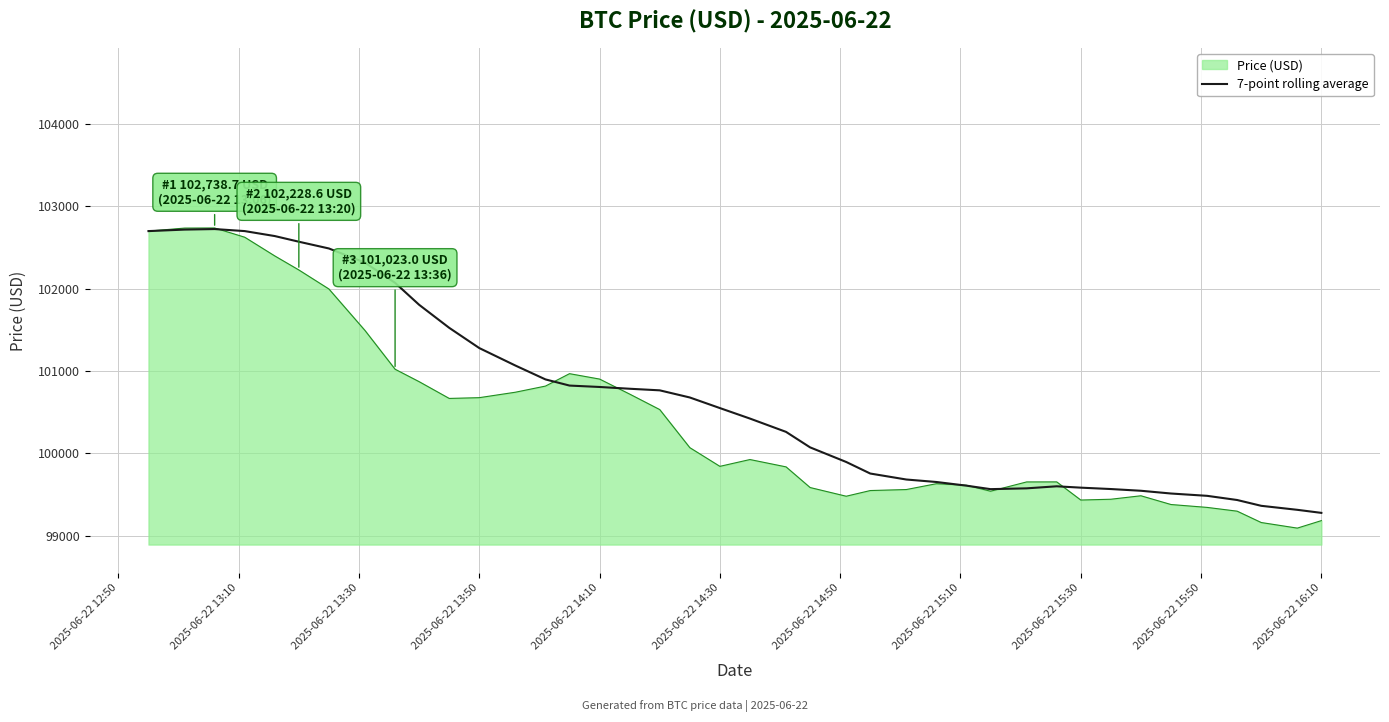

What is the minimum value shown in the chart?

99093.2